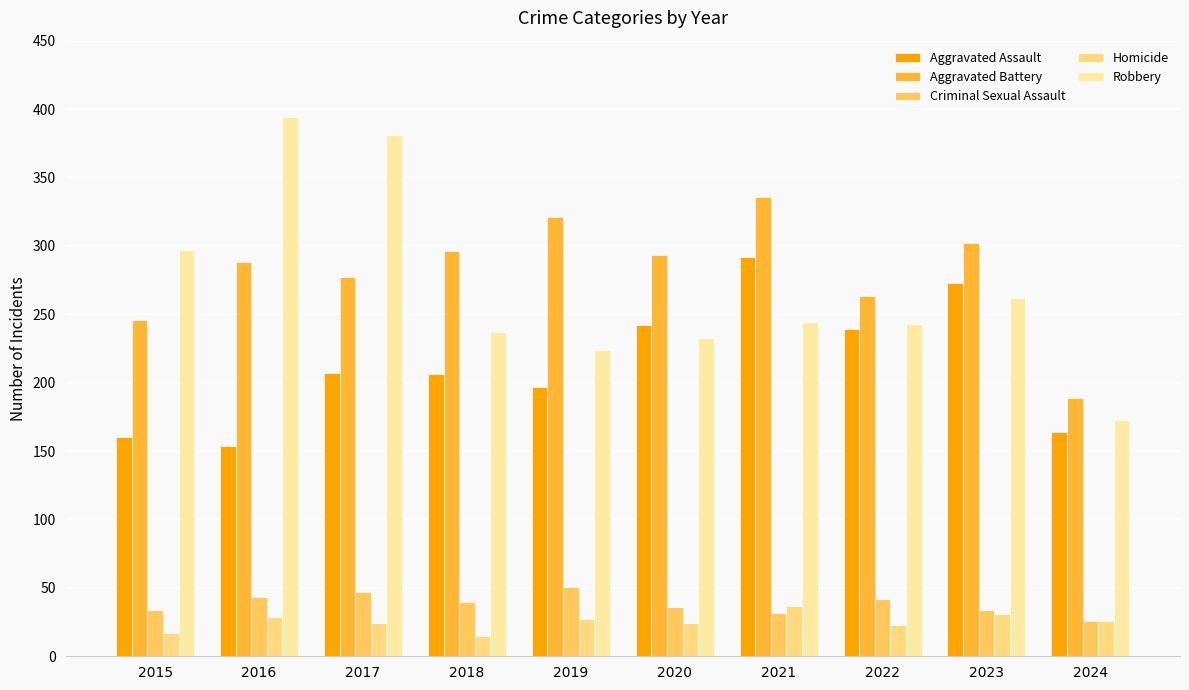

How many groups of bars are there?

10